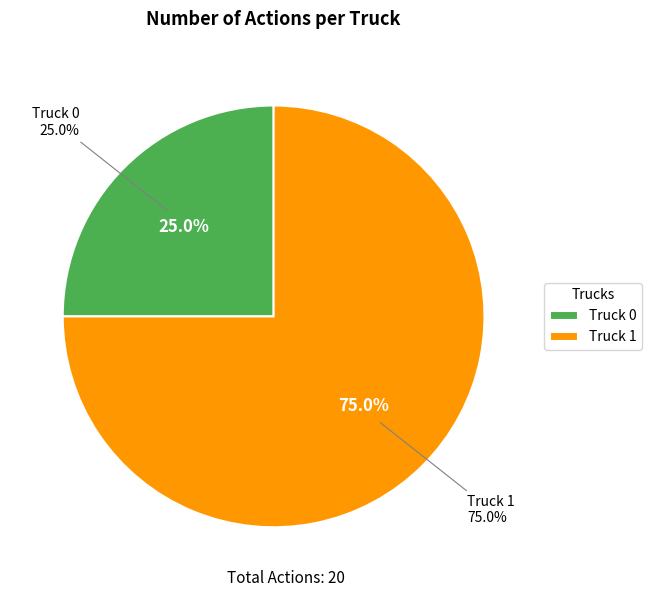

To the nearest percent, what is the combined percentage of Truck 1 and Truck 0?

100%